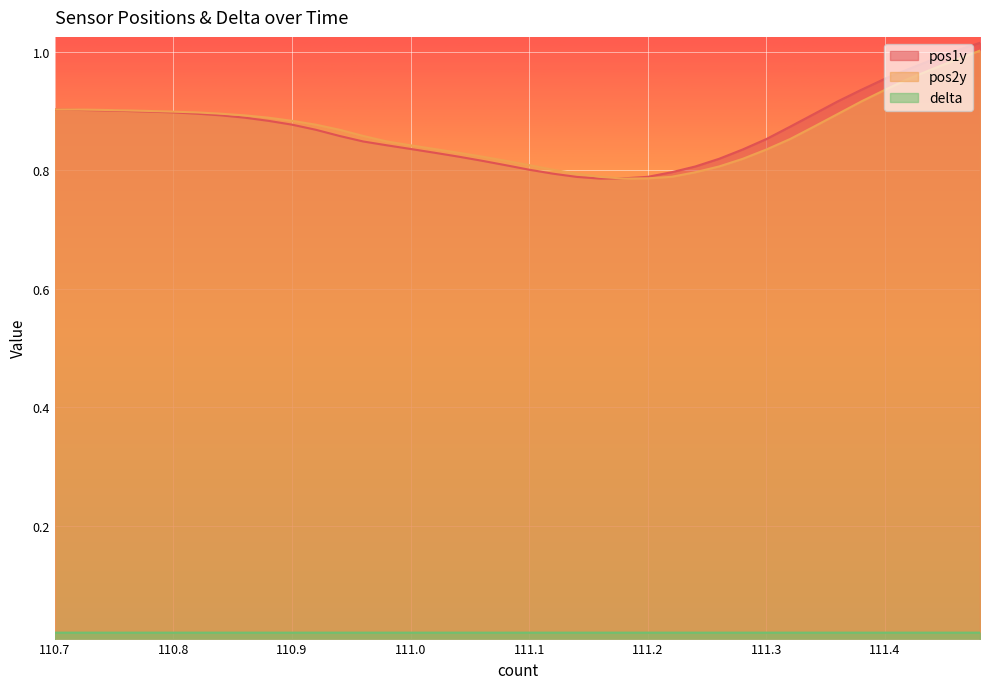

True or false: pos1y and delta cross at least once.

False